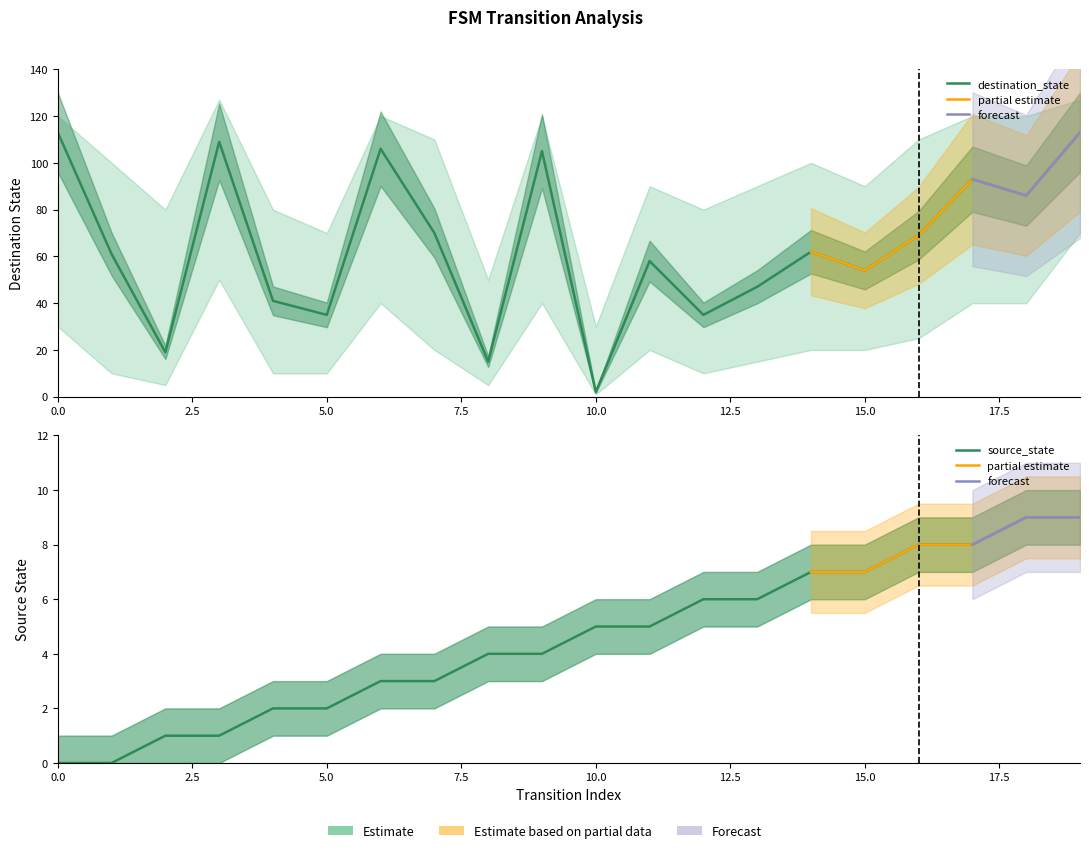

What is the difference between the maximum and minimum values in the destination_state series?

111